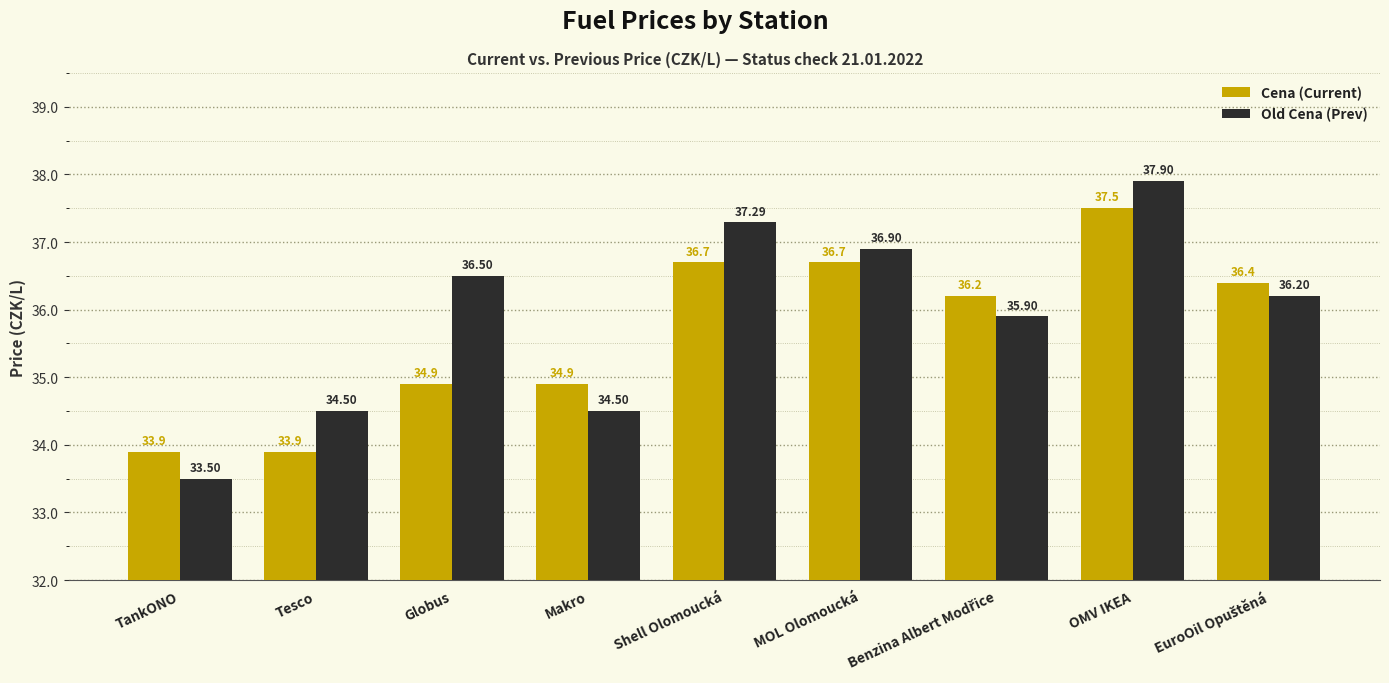

Where does the Old Cena (Prev) series first go above 36?

Globus